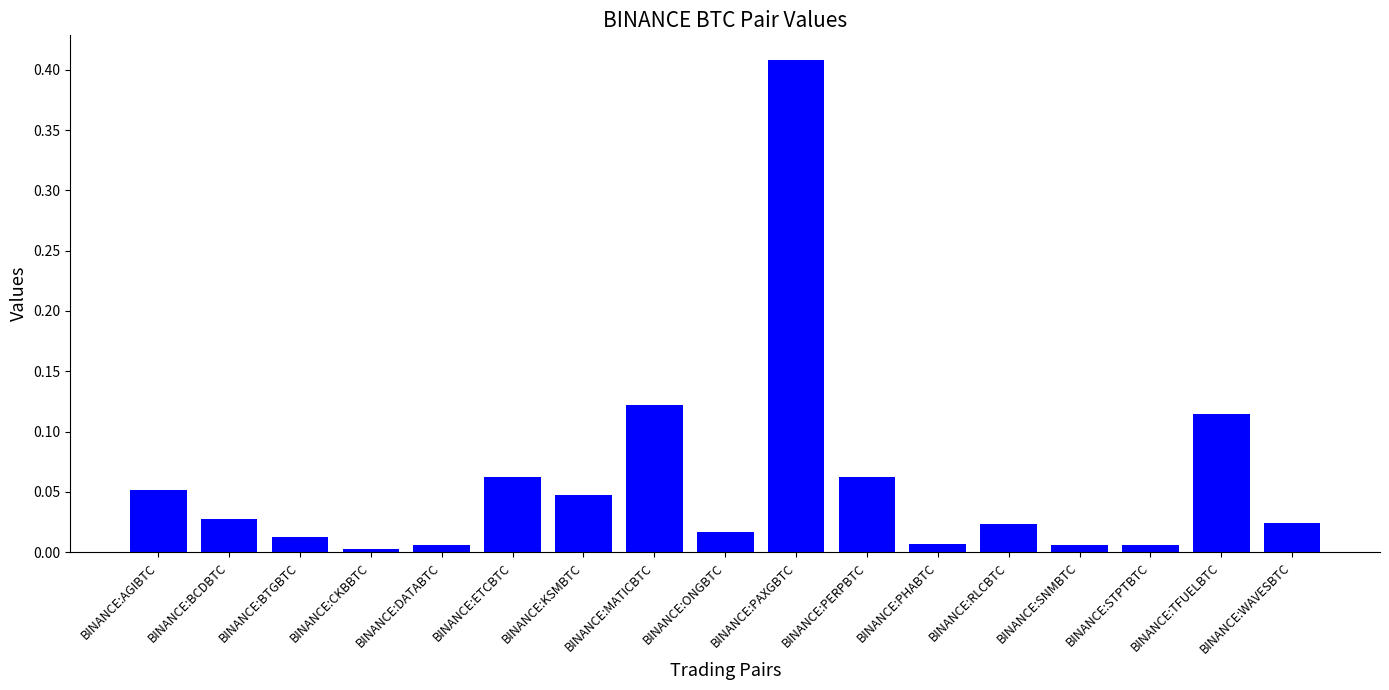

What is the label of the 13th bar from the right?

BINANCE:DATABTC